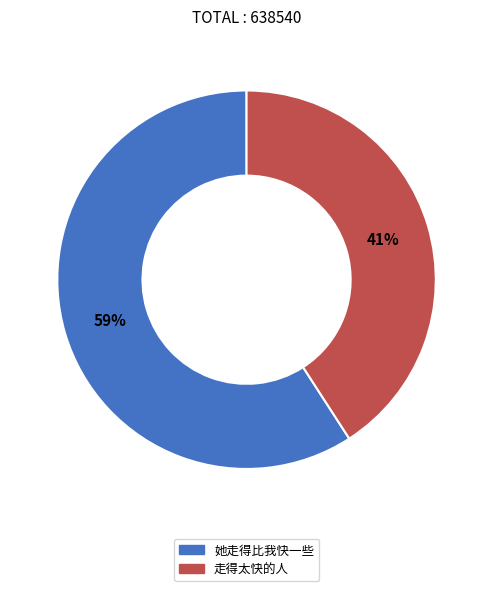

What is the largest slice in the pie chart?

她走得比我快一些